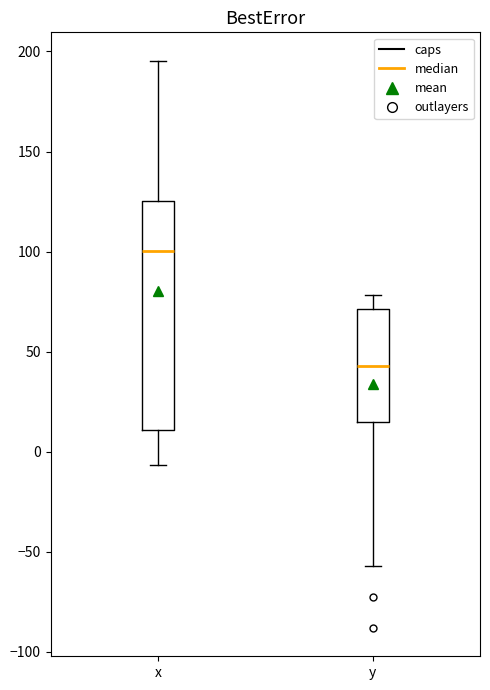

Where does the median line of the box for x sit on the y-axis? The values are not printed on the chart, so give them approximately, as read against the axis.

100